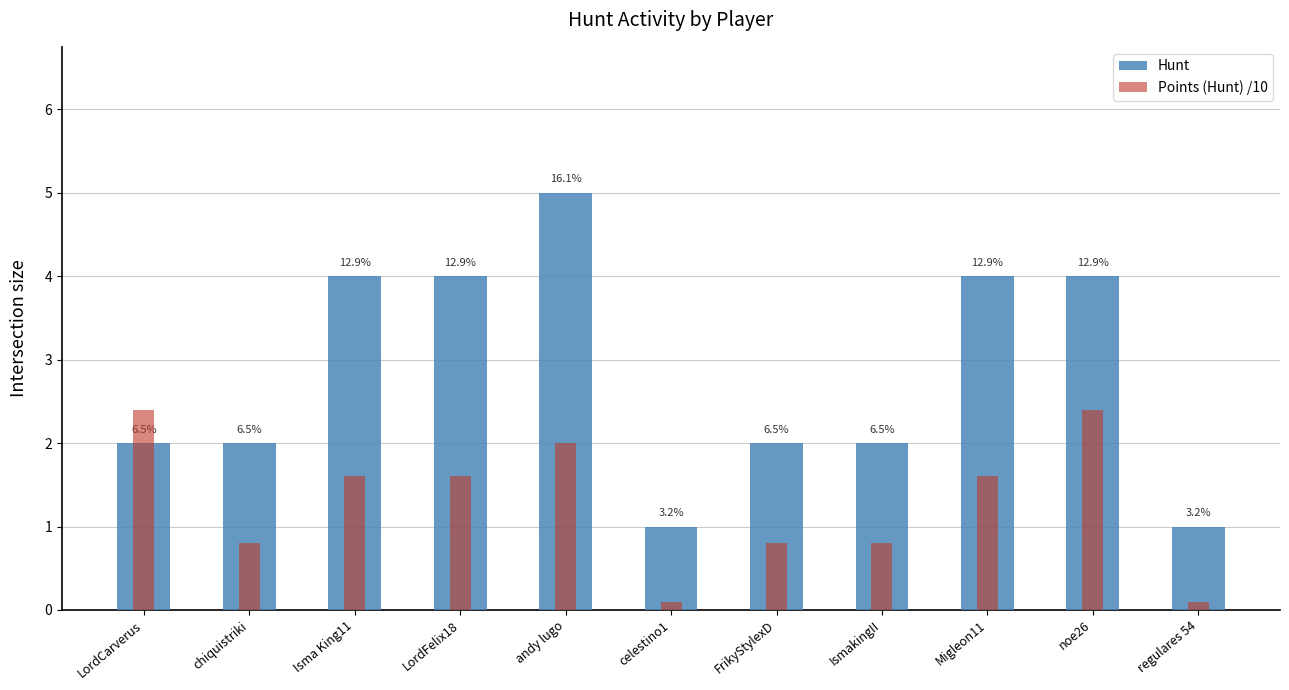

Count the number of categories in the chart.

11